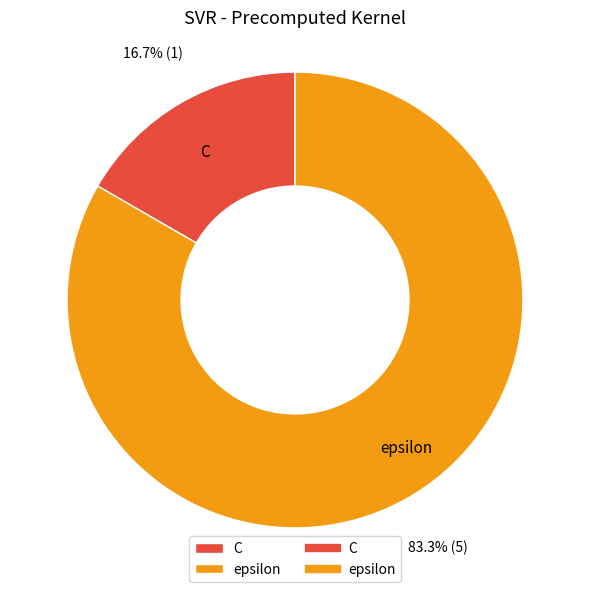

Approximately how many times larger is the value at epsilon compared to C?

5.0